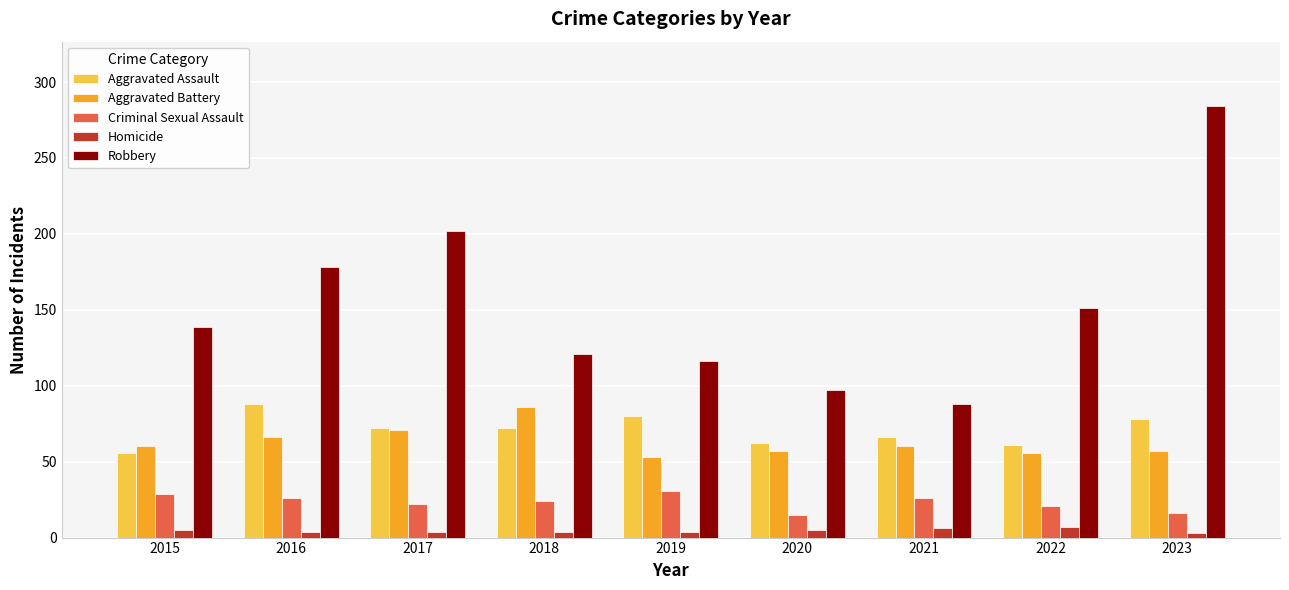

Is it true that Aggravated Assault equals 56 at 2015?

True